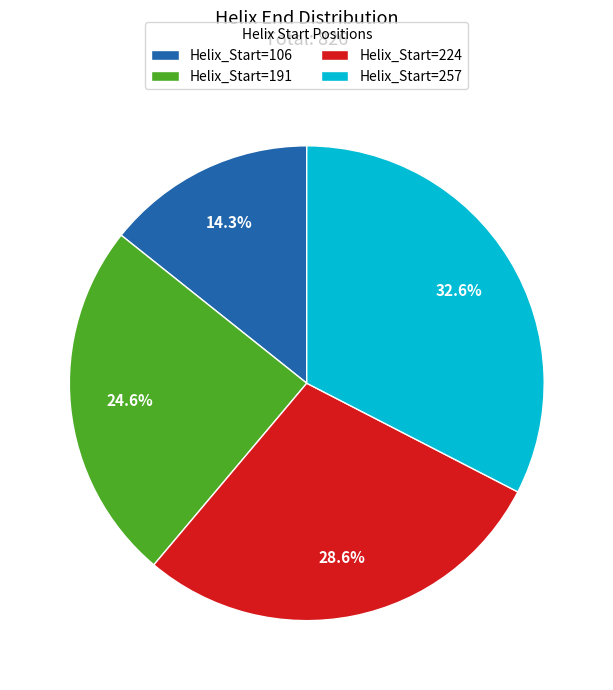

Does any single category account for the majority?

No